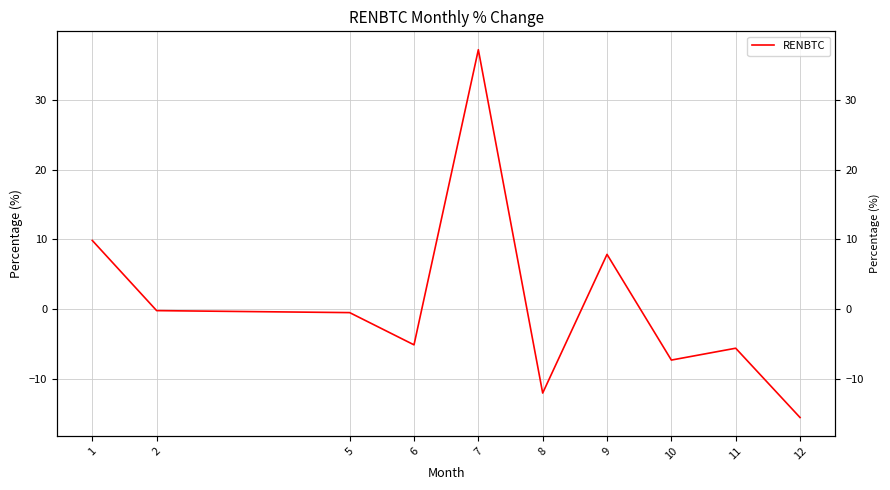

What is the maximum value shown in the chart?

37.2